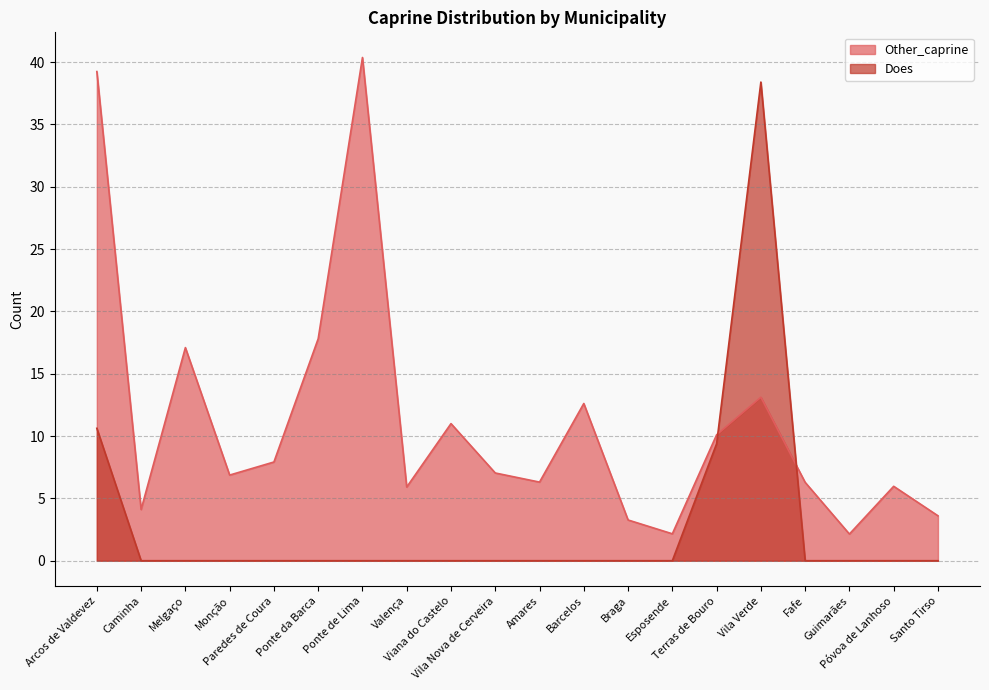

What is the label of the 17th point from the left?

Fafe